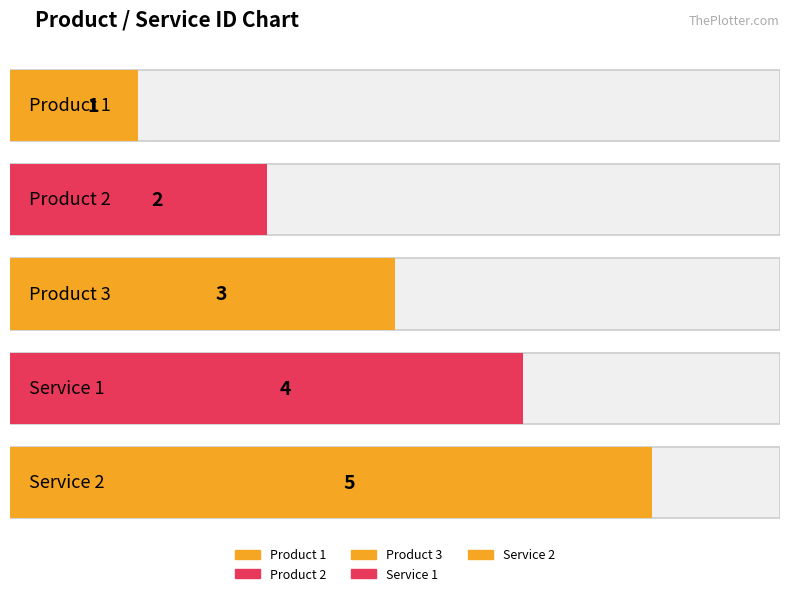

What is the label of the 3rd bar from the left?

Product 3